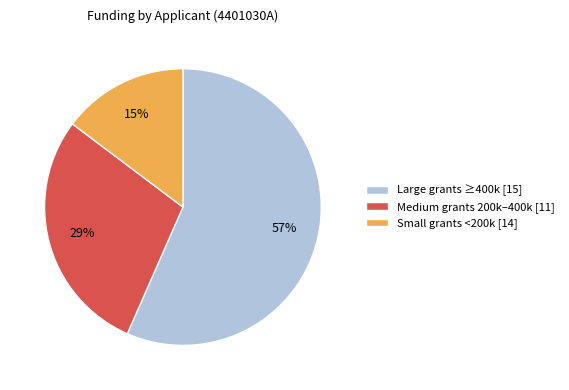

Between Large grants ≥400k [15] and Small grants <200k [14], which is larger?

Large grants ≥400k [15]